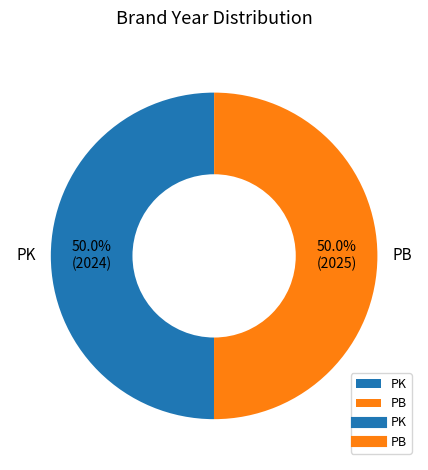

To the nearest percent, what is the average slice percentage?

50%